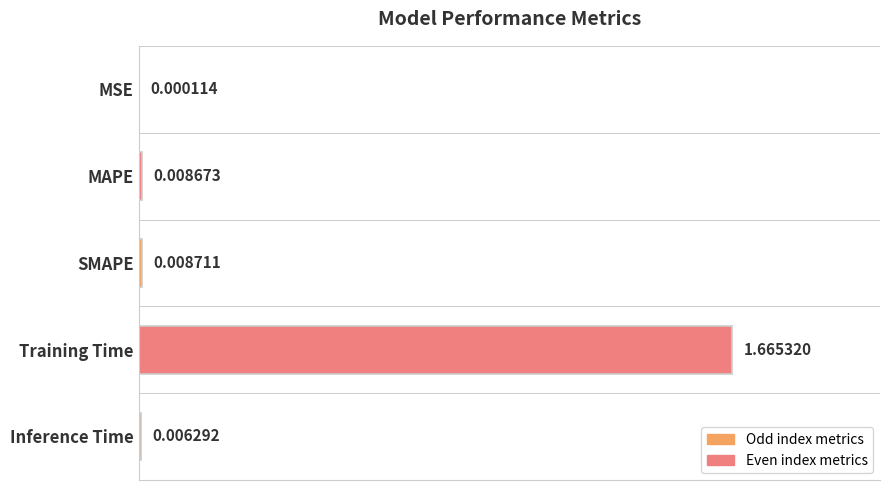

Which category has the highest value across all series?

Training Time